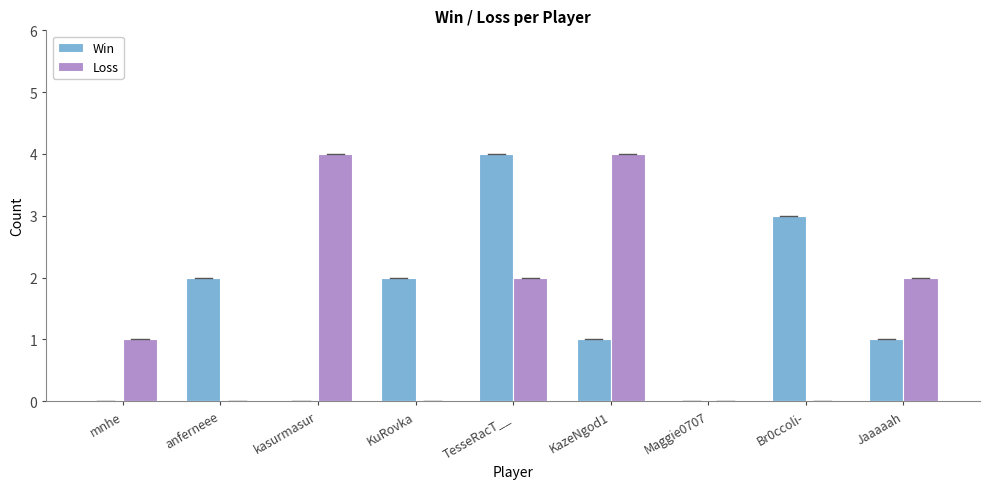

Between KazeNgod1 and Br0ccoli-, which series saw the biggest shift?

Loss